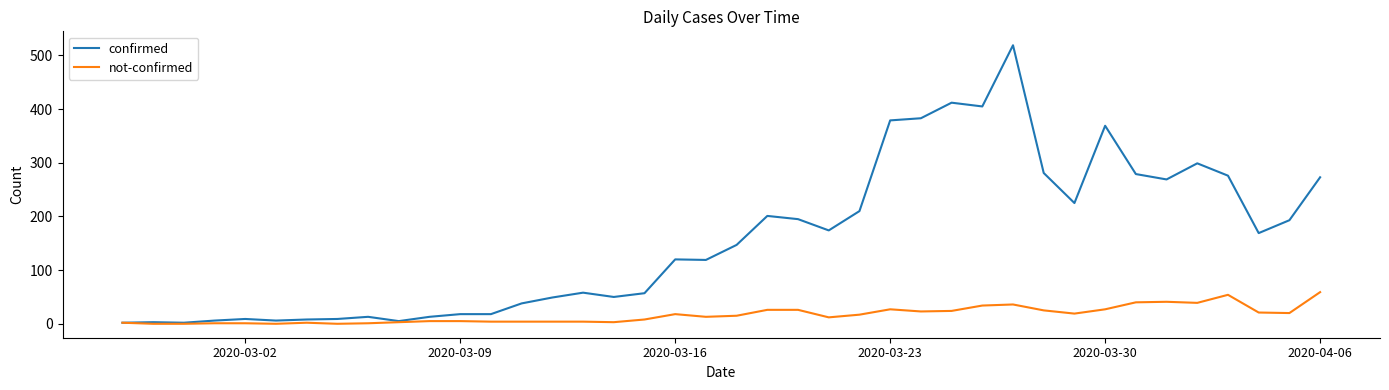

Rank the series by their average value, from highest to lowest.

confirmed, not-confirmed